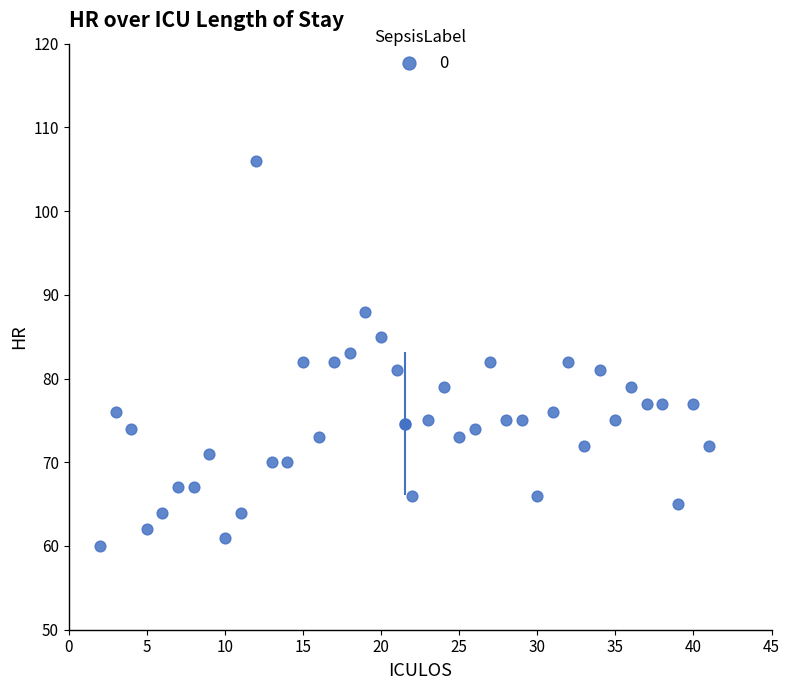

What is the range of X values (max minus min)?

39